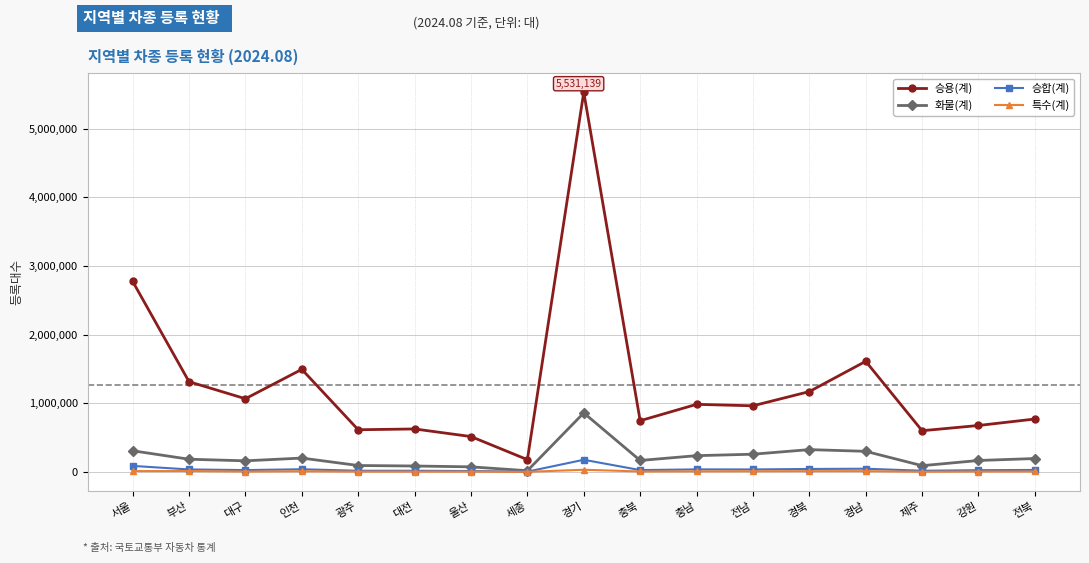

Which series has the widest spread of values?

승용(계)